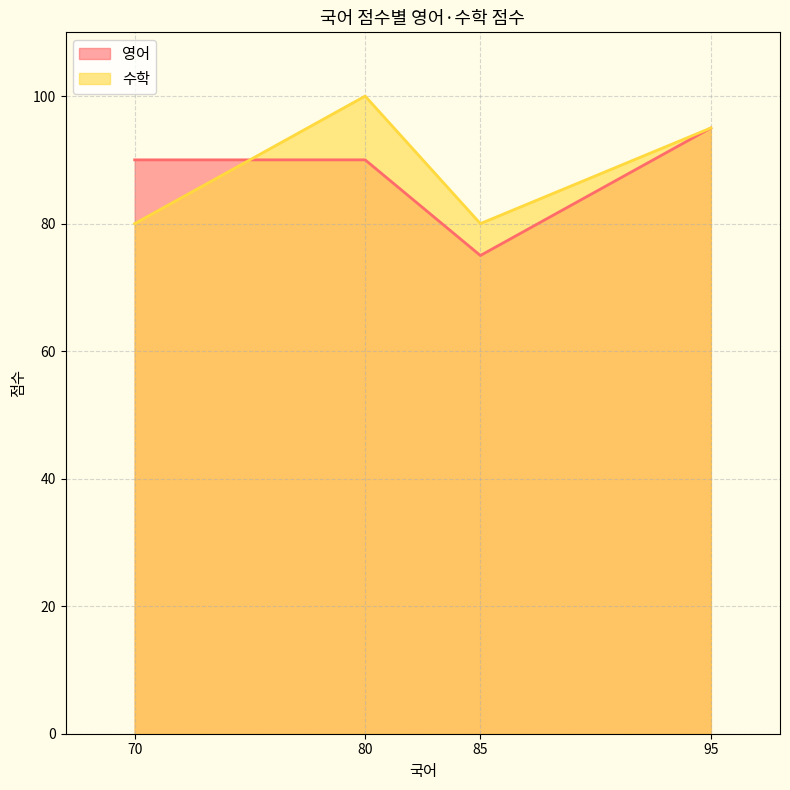

True or false: 수학 and 영어 intersect in this chart.

True